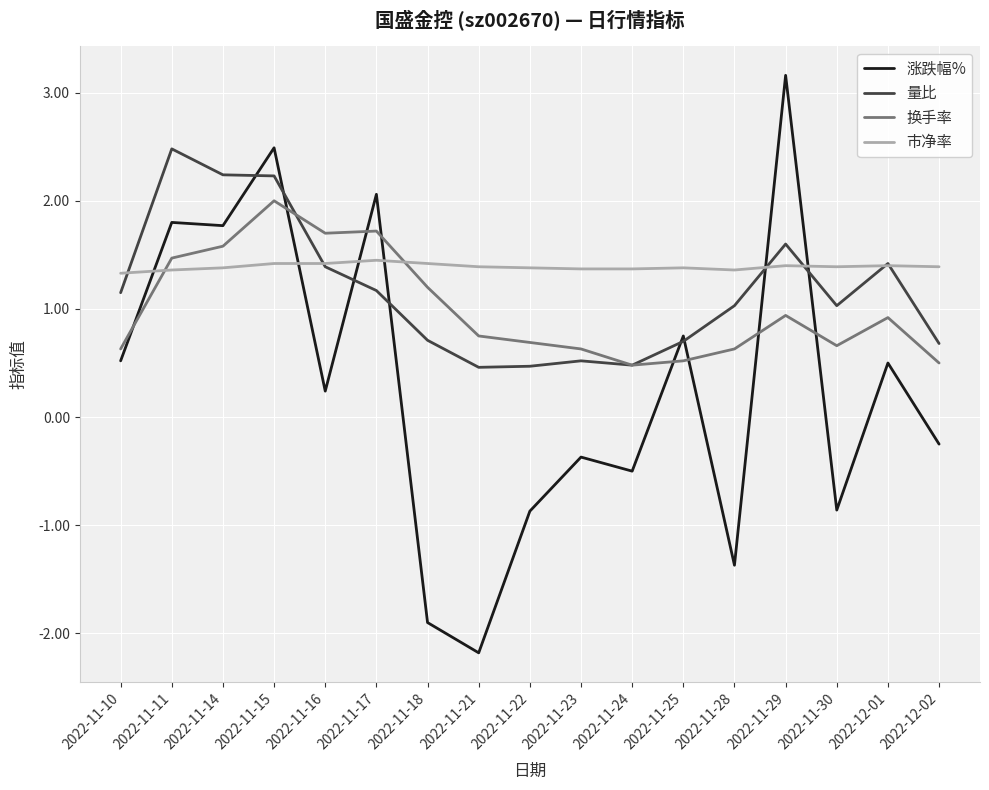

At how many categories does at least one series exceed 2?

5